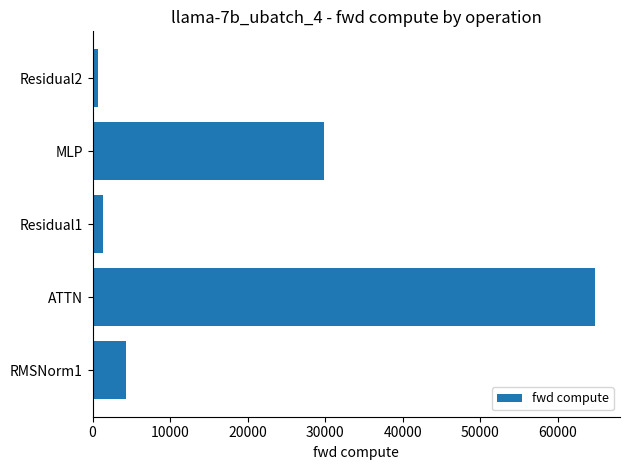

What value does the data have at MLP?

29905.4